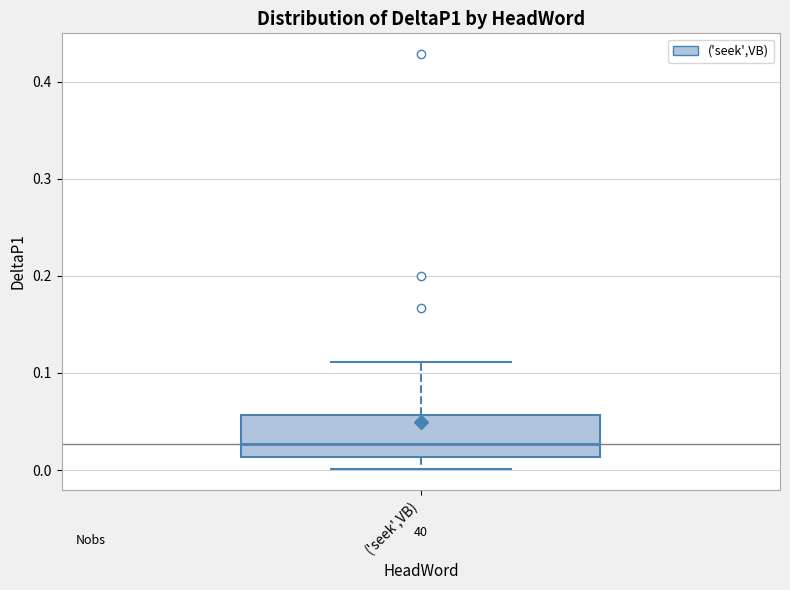

Where is the lower edge of the box for ('seek',VB) on the y-axis? The values are not printed on the chart, so give them approximately, as read against the axis.

0.01